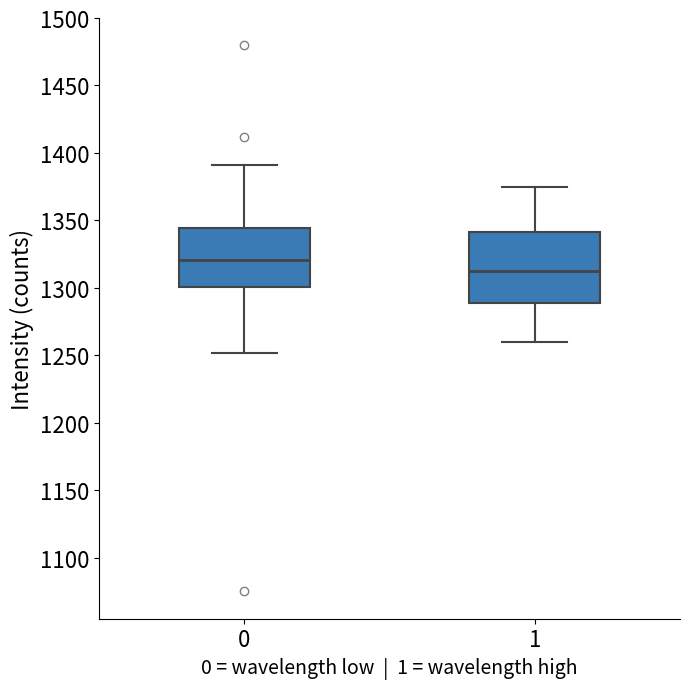

Where is the lower edge of the box at x = 0 on the y-axis? The values are not printed on the chart, so give them approximately, as read against the axis.

1300